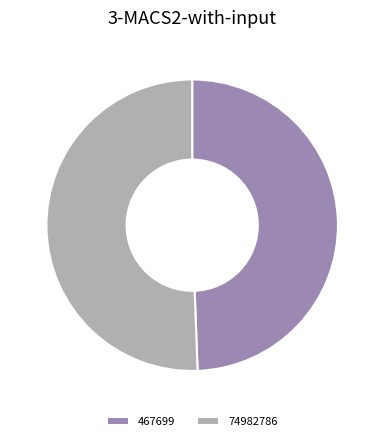

Rank the categories by value from lowest to highest.

467699, 74982786